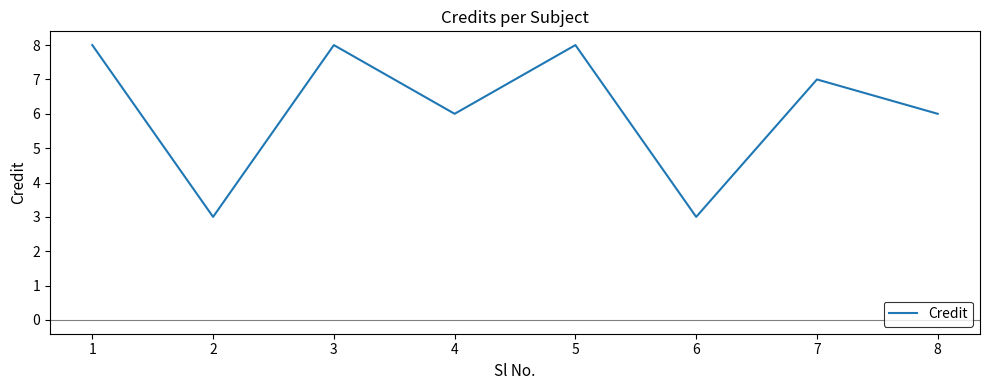

Approximately how many times larger is the value at 4 compared to 7?

0.9